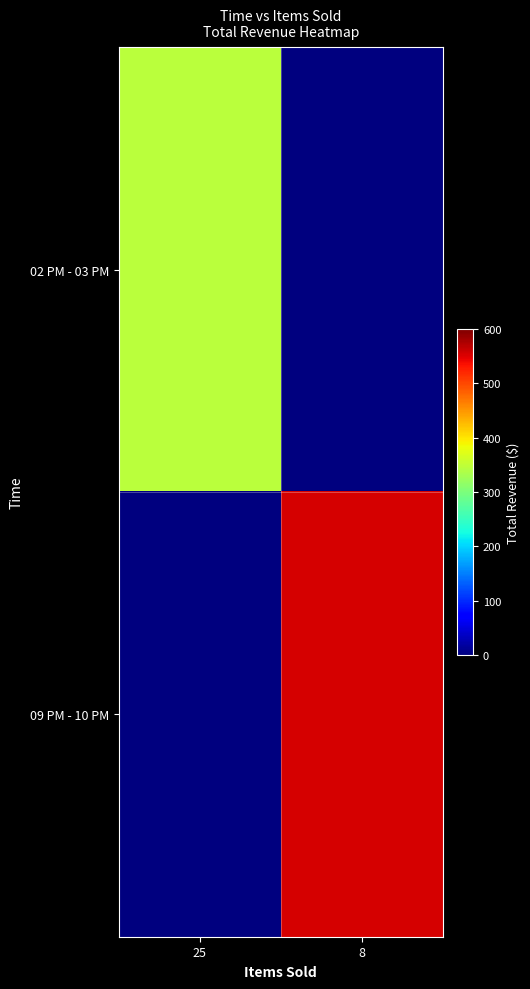

Reading left to right, list all the values displayed in this chart.

02 PM - 03 PM: 25=345.0	8=0.0
09 PM - 10 PM: 25=0.0	8=553.1